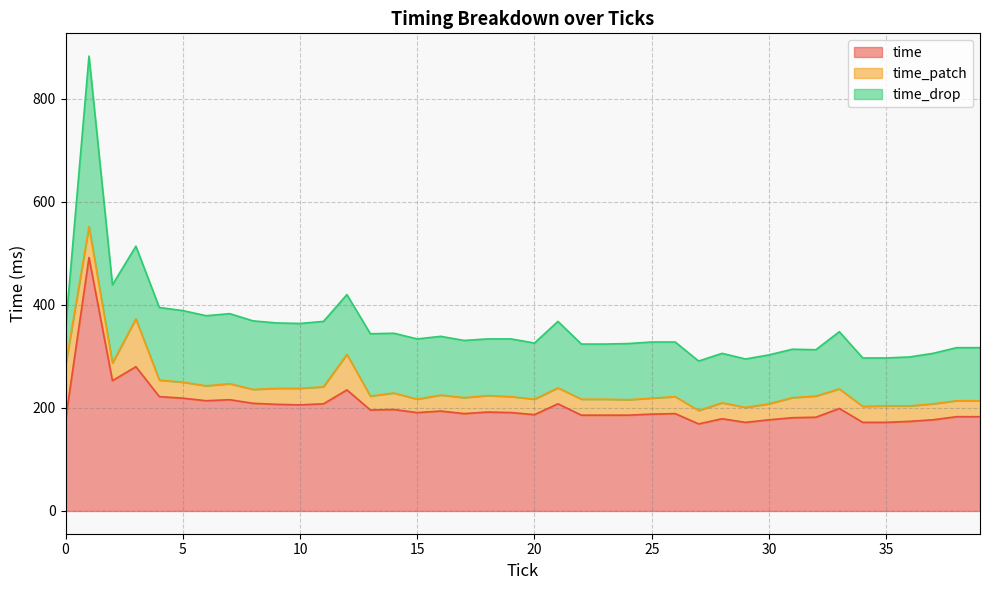

At 7, list the series in order from smallest to largest.

time_patch, time_drop, time